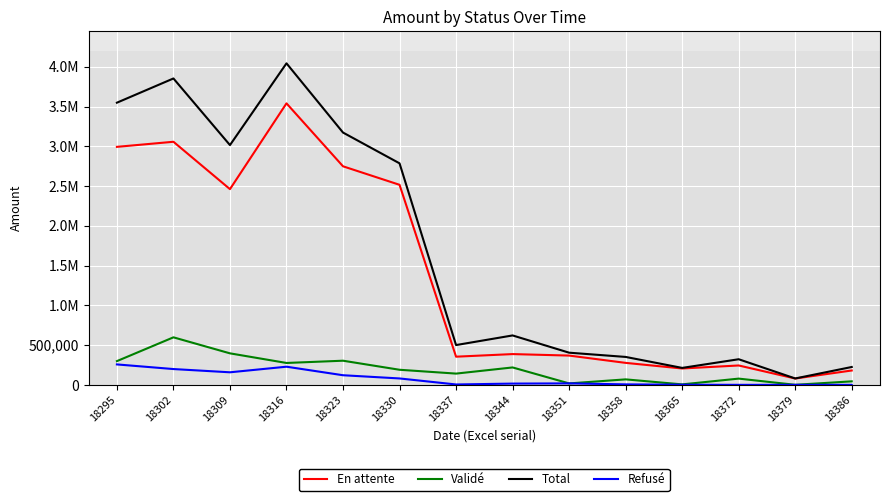

True or false: En attente and Total intersect in this chart.

False